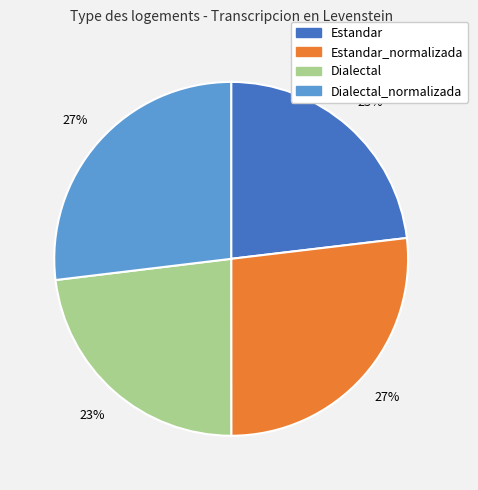

Is there any slice that represents more than half of the pie?

No